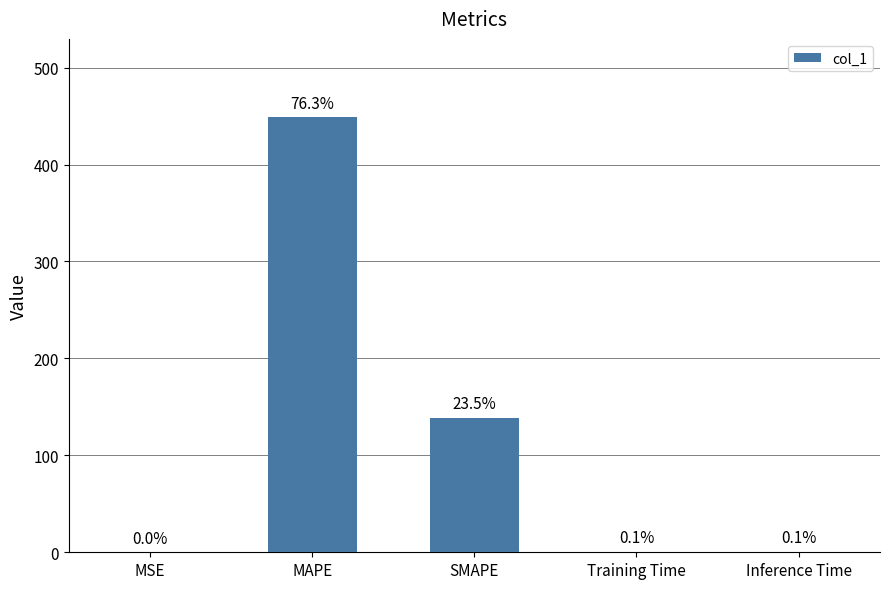

Rank the categories by value from highest to lowest.

MAPE, SMAPE, Inference Time, Training Time, MSE